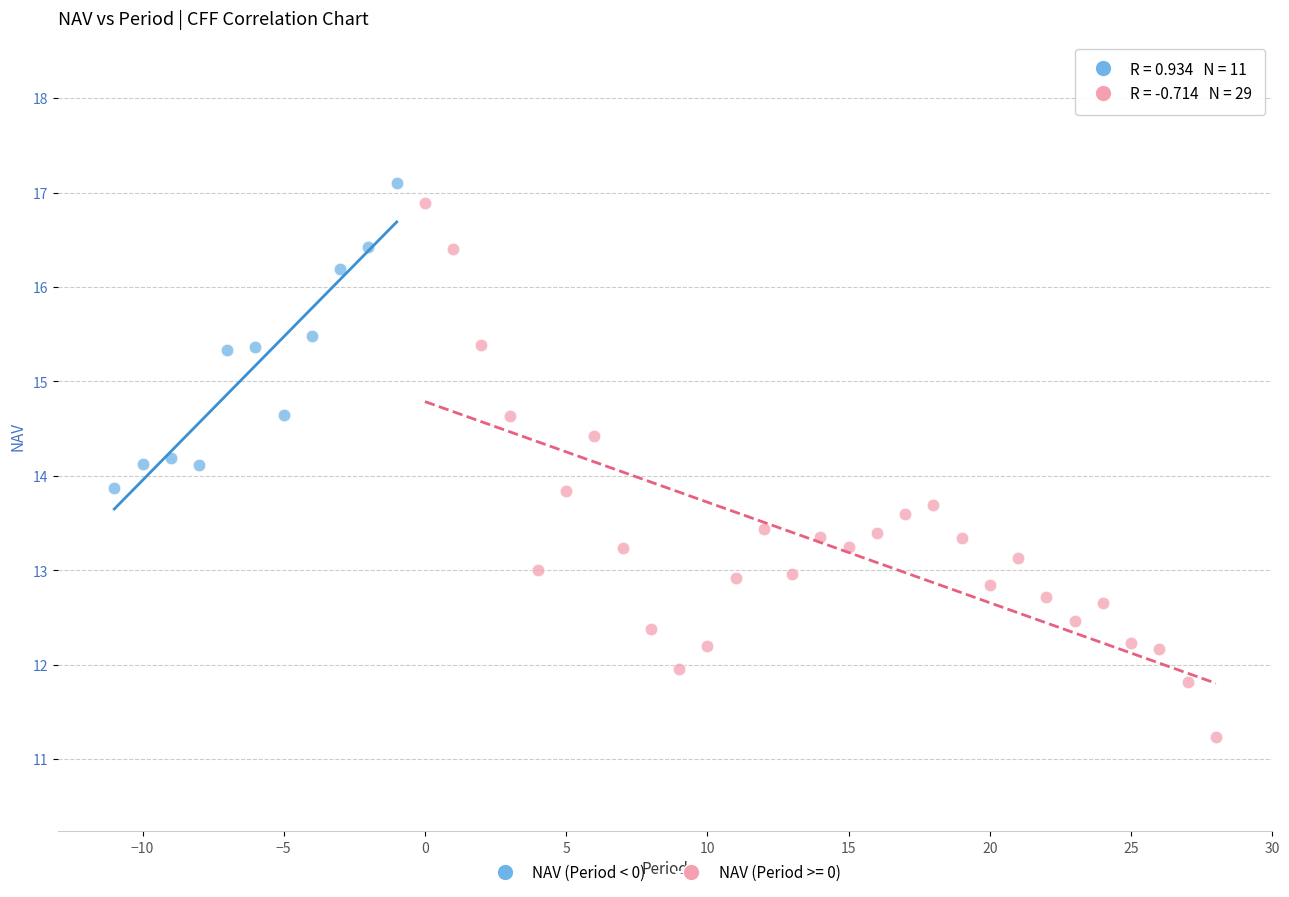

Which series reaches the minimum Y coordinate?

NAV (Period >= 0)